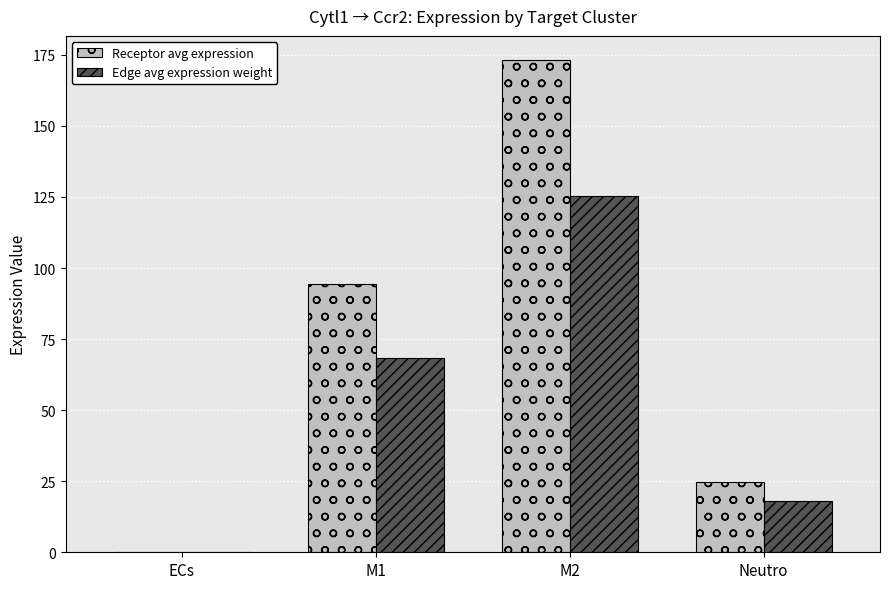

What is the difference between the Edge avg expression weight values at Neutro and ECs?

17.9